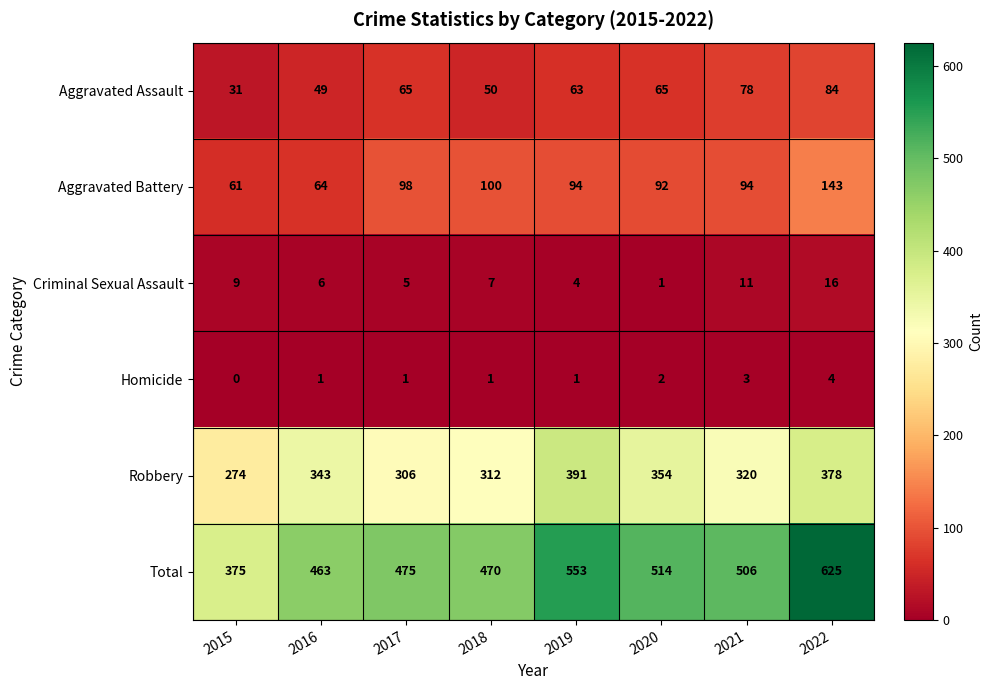

What is the difference between the maximum and minimum values in the Homicide series?

4